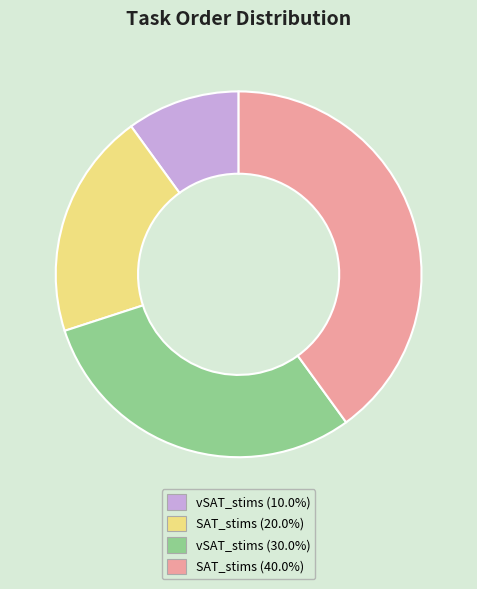

Is there any slice that represents more than half of the pie?

No